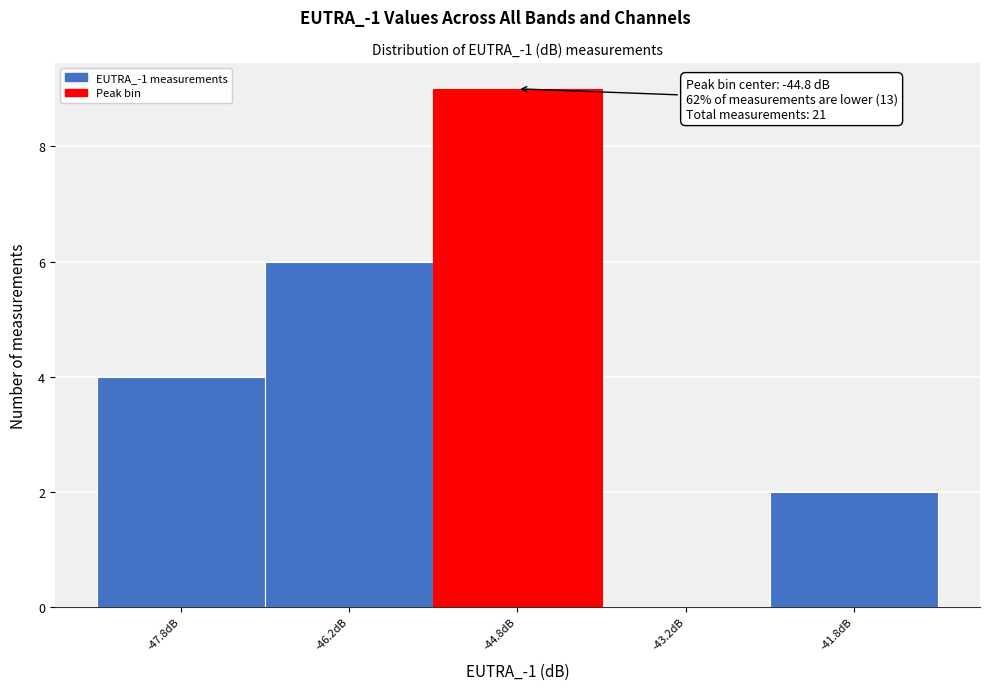

Which range on the x-axis has the tallest bar?

-45.5 to -44.0